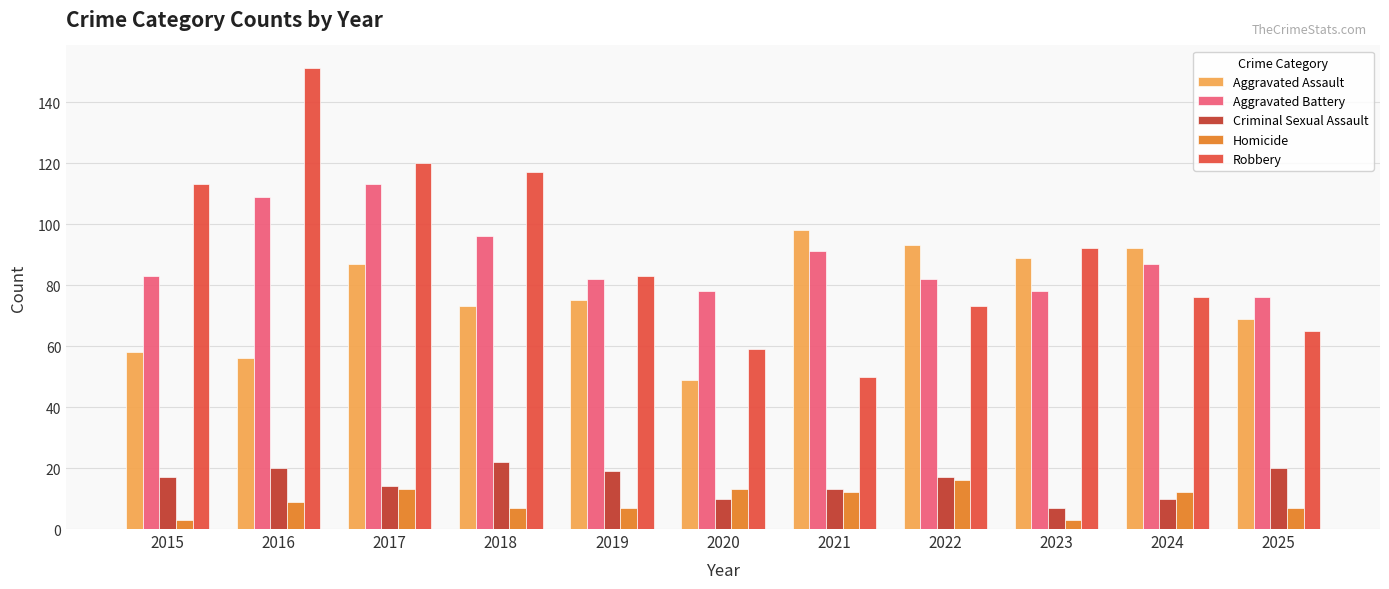

Which series has the largest range (max minus min)?

Robbery